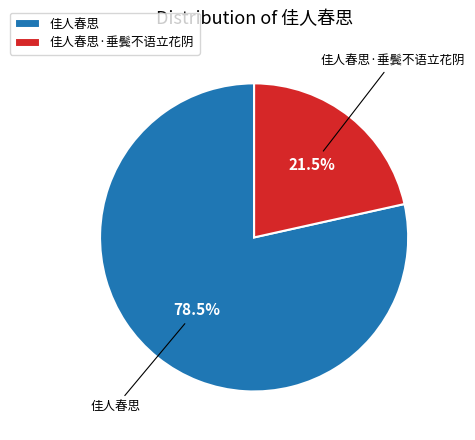

What percentage is NOT represented by 佳人春思·垂鬓不语立花阴?

78.5%